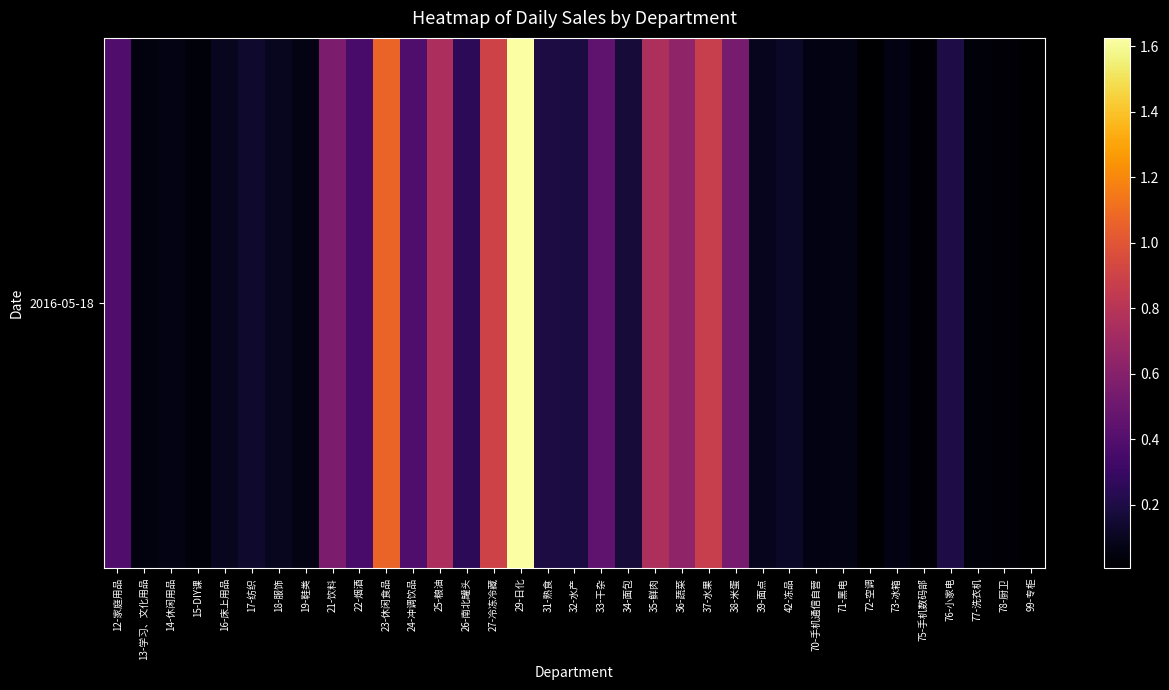

Which label corresponds to the smallest value in the chart?

99-专柜